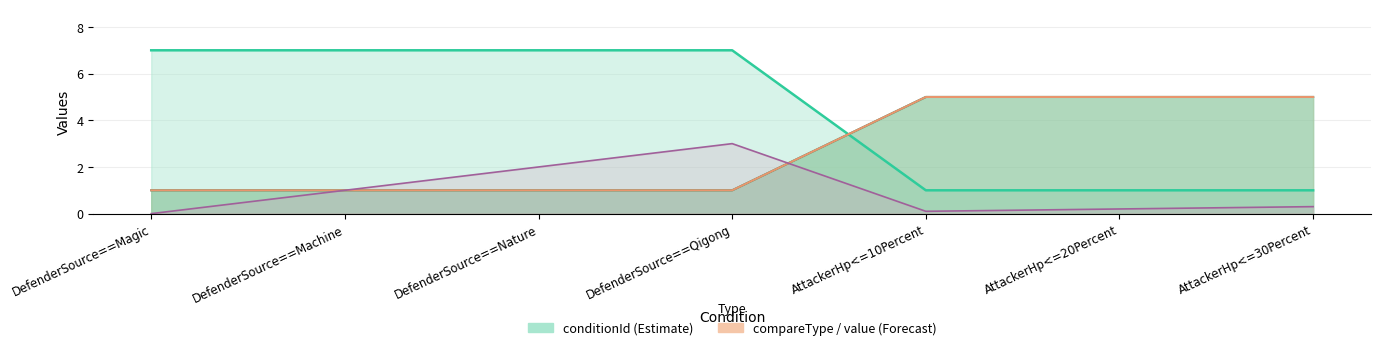

What is the maximum value shown in the chart?

7.0